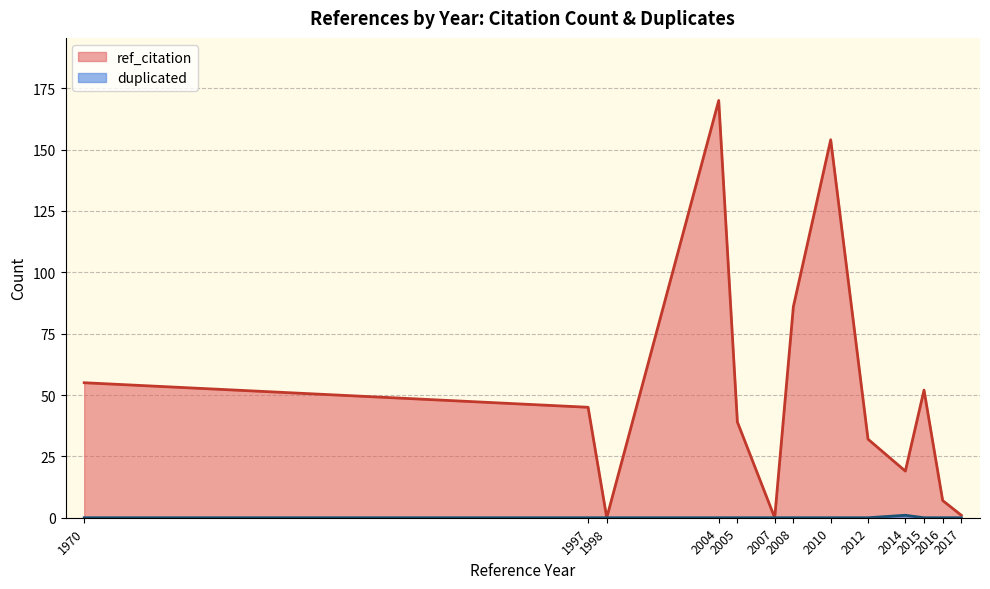

What is the greatest value displayed?

170